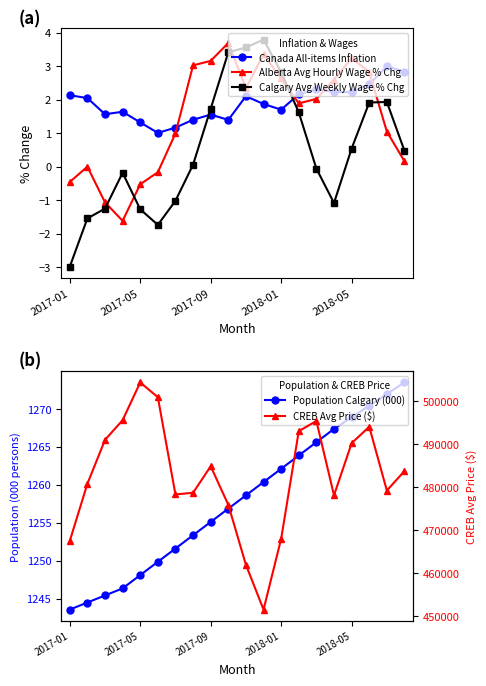

Reading left to right, extract all data points from this chart.

Canada All-items Inflation: 2.1	2.0	1.6	1.6	1.3	1.0	1.2	1.4	1.6	1.4	2.1	1.9	1.7	2.2	2.3	2.2	2.2	2.5	3.0	2.8
Alberta Avg Hourly Wage % Chg: -0.5	0.0	-1.1	-1.6	-0.5	-0.2	1.0	3.0	3.2	3.7	2.3	3.3	2.6	1.9	2.0	2.6	3.2	2.8	1.0	0.2
Calgary Avg Weekly Wage % Chg: -3.0	-1.5	-1.3	-0.2	-1.3	-1.7	-1.0	0.1	1.7	3.4	3.6	3.8	2.8	1.6	-0.1	-1.1	0.5	1.9	1.9	0.5
Population Calgary (000): 1243.5	1244.5	1245.4	1246.3	1248.1	1249.8	1251.6	1253.3	1255.1	1256.8	1258.6	1260.3	1262.1	1263.8	1265.6	1267.3	1268.9	1270.4	1271.9	1273.5
CREB Avg Price ($): 467509.0	480786.0	490980.0	495555.0	504316.0	500889.0	478307.0	478712.0	484849.0	475918.0	461970.0	451587.0	468023.0	493008.0	495374.0	478116.0	490207.0	494035.0	479222.0	483752.0